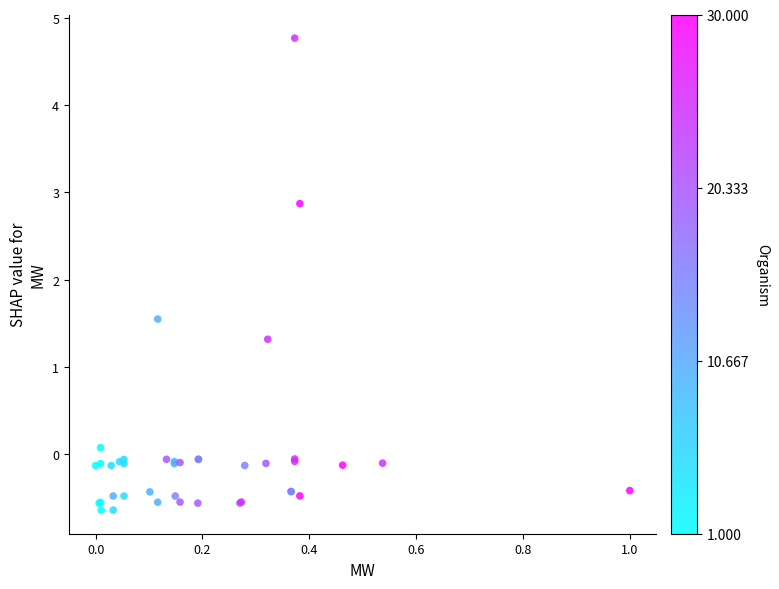

What Y value in the scatter plot is closest to 2?

1.5